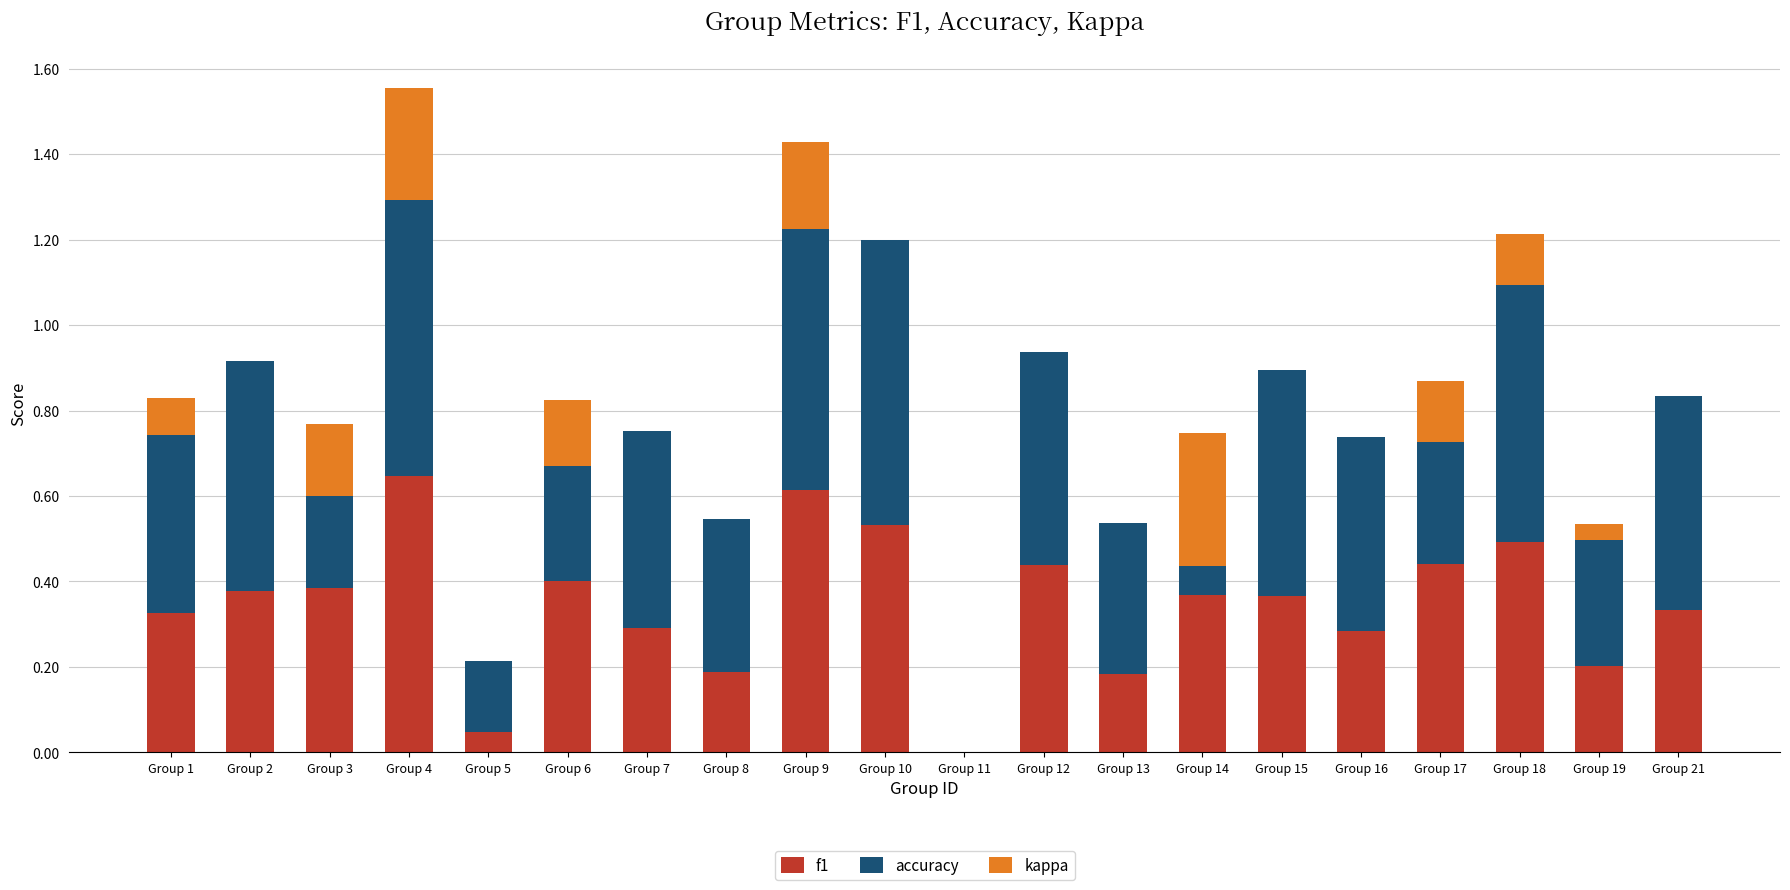

What is the total value across all series at Group 10?

1.2